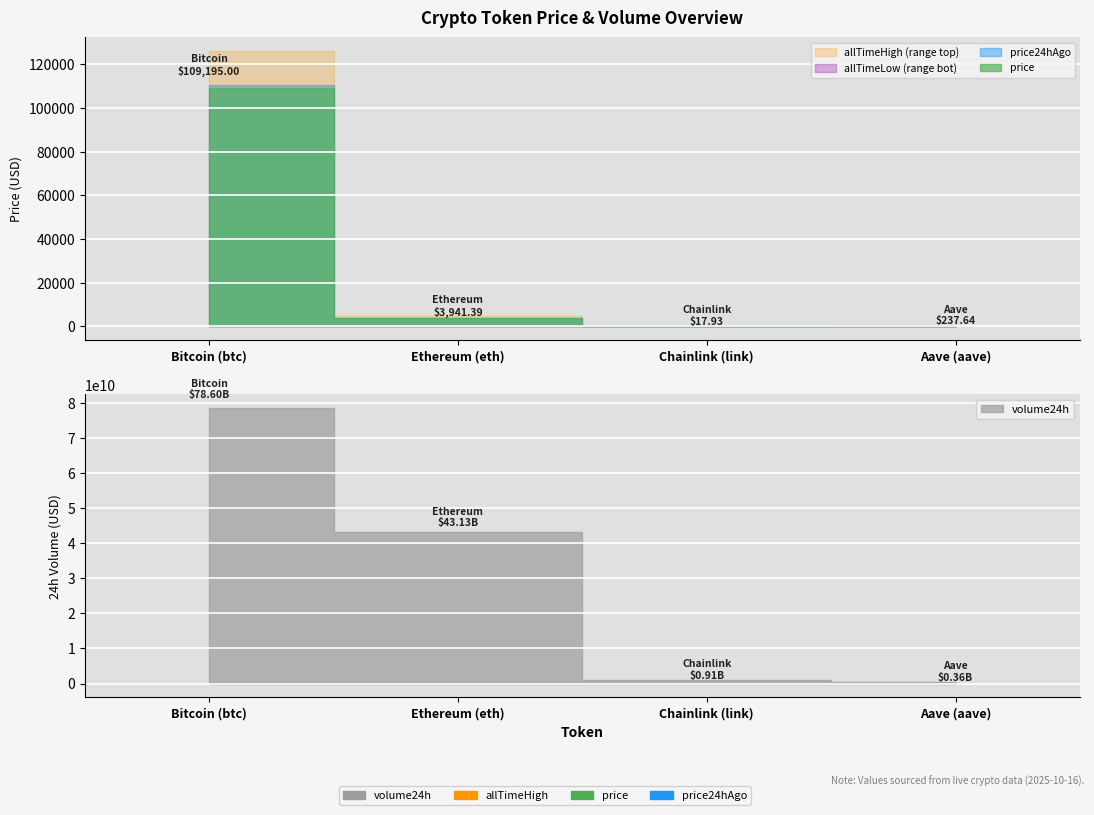

Which category has the highest value across all series?

Bitcoin (btc)